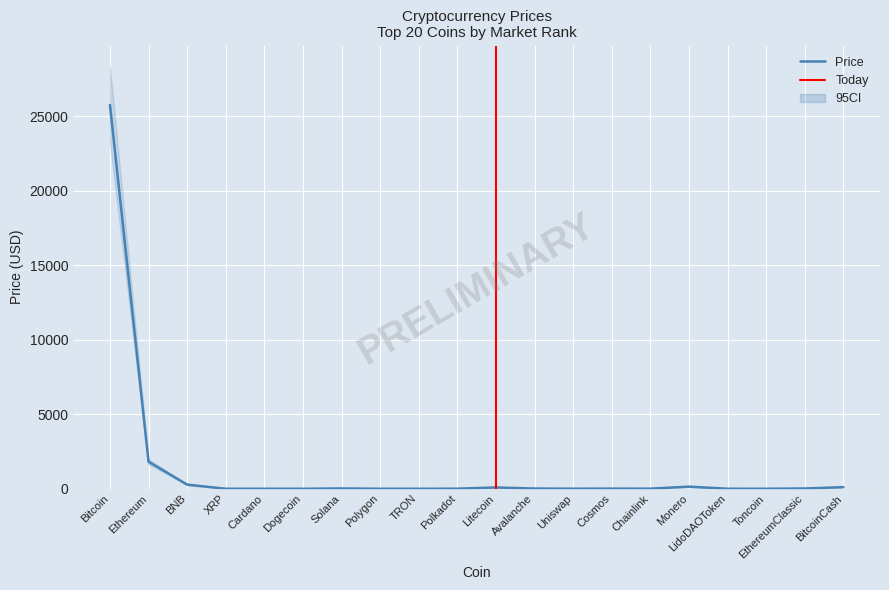

Reading left to right, extract all data points from this chart.

Bitcoin=25746.9	Ethereum=1813.0	BNB=276.3	XRP=0.5	Cardano=0.4	Dogecoin=0.1	Solana=20.0	Polygon=0.8	TRON=0.1	Polkadot=5.1	Litecoin=87.5	Avalanche=14.0	Uniswap=4.7	Cosmos=10.0	Chainlink=6.0	Monero=142.2	LidoDAOToken=2.2	Toncoin=1.7	EthereumClassic=17.0	BitcoinCash=109.5